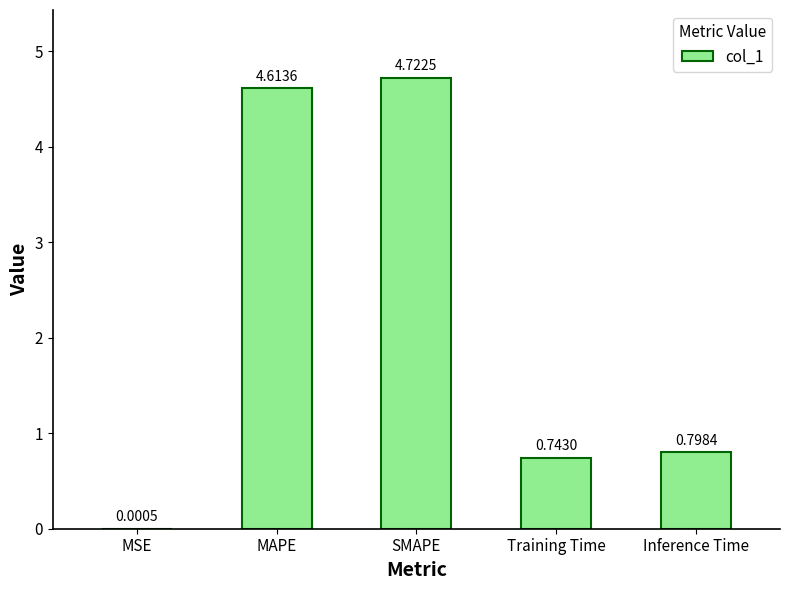

What is the sum of the values at MSE and MAPE?

4.6